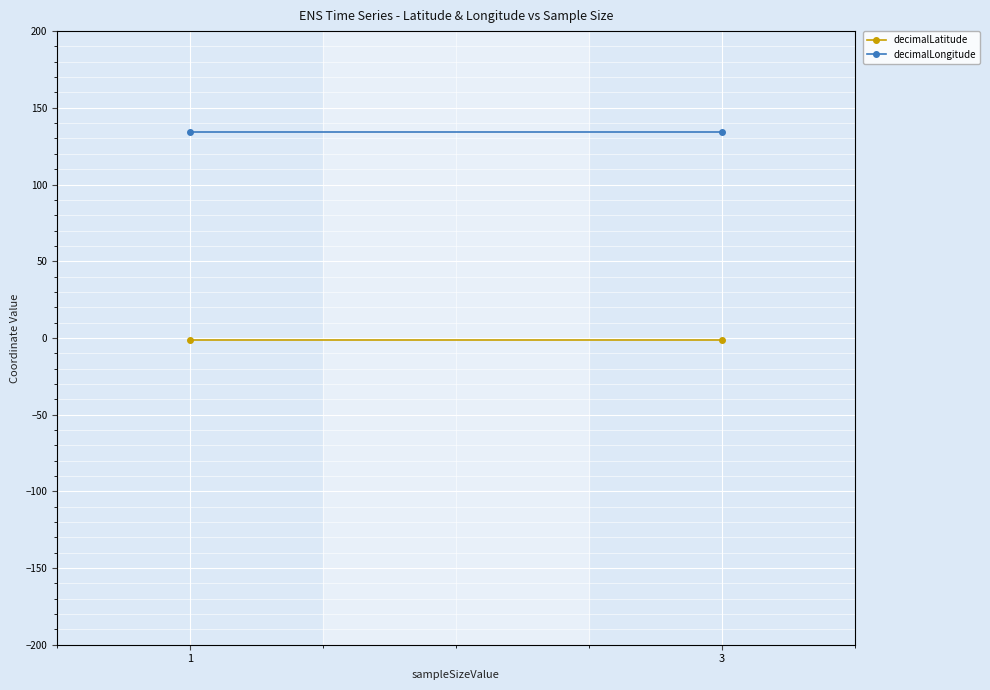

Reading left to right, what are all the values shown in this chart?

decimalLatitude: -1.2	-1.2
decimalLongitude: 134.1	134.1